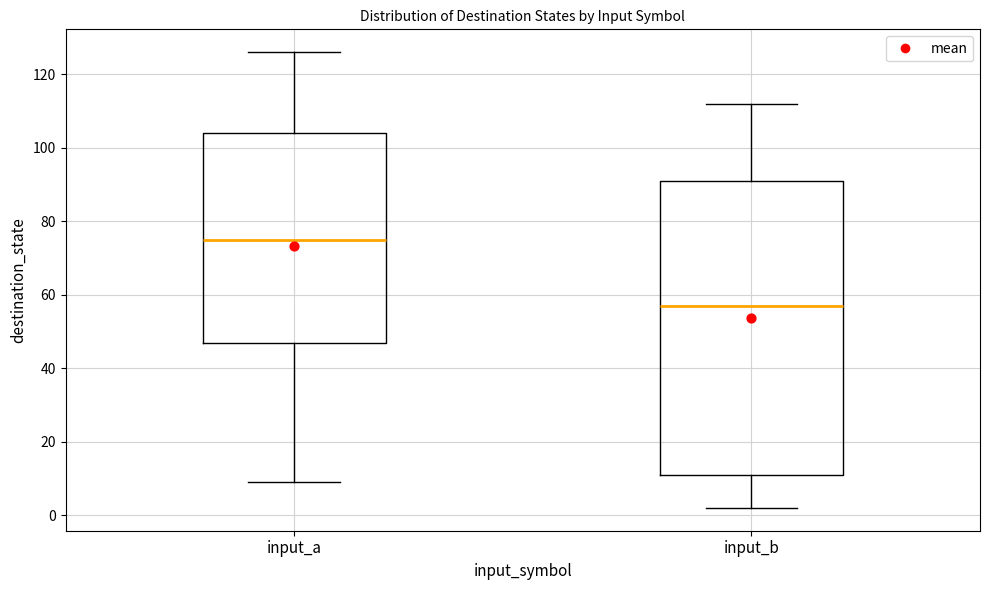

Reading left to right, read every box against the y-axis: the position of its median line, the range the box covers, and the ends of its whiskers. The values are not printed on the chart, so give them approximately, as read against the axis.

input_a: median 76, box 48 to 104, whiskers 10 to 126
input_b: median 58, box 12 to 92, whiskers 2 to 112